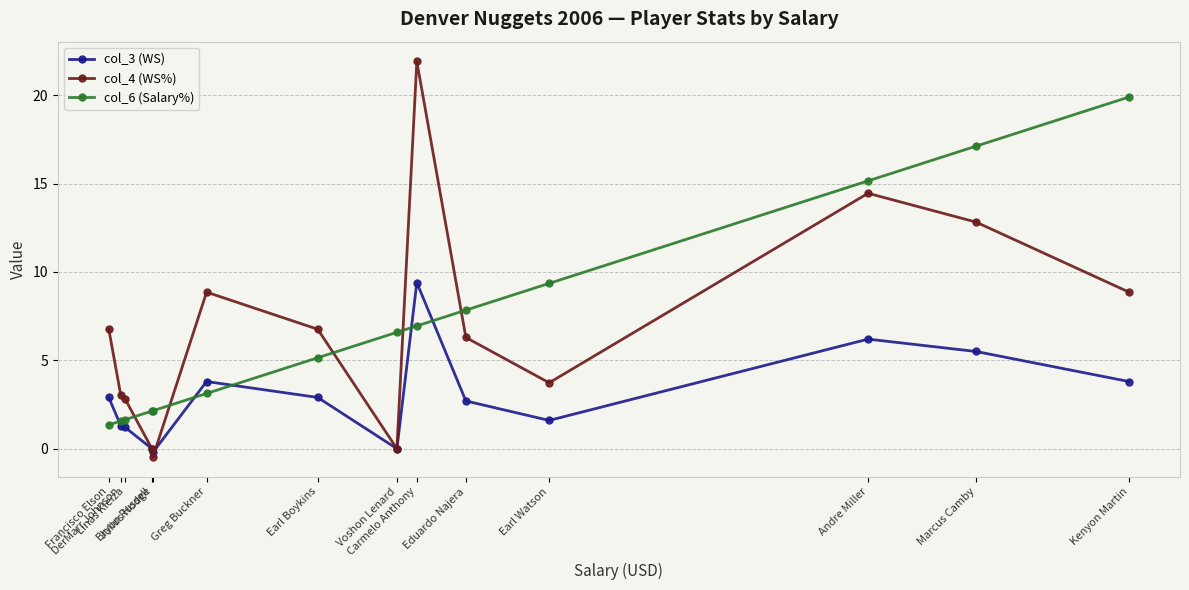

How many values in the col_4 (WS%) series are below 6?

6